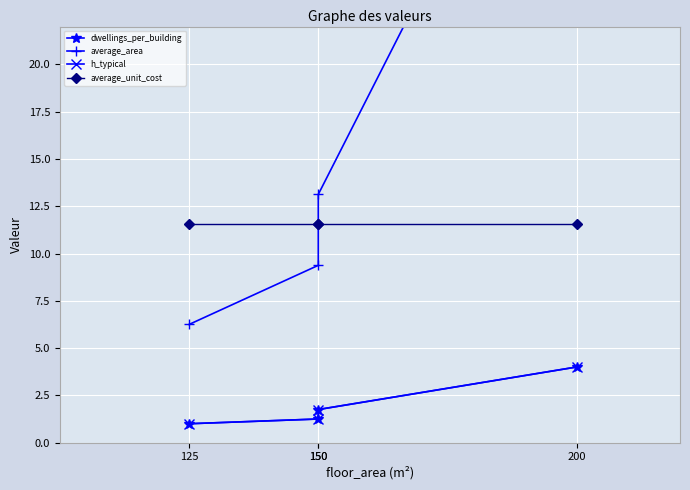

The average_area series shows 6.2 at 125. True or false?

True